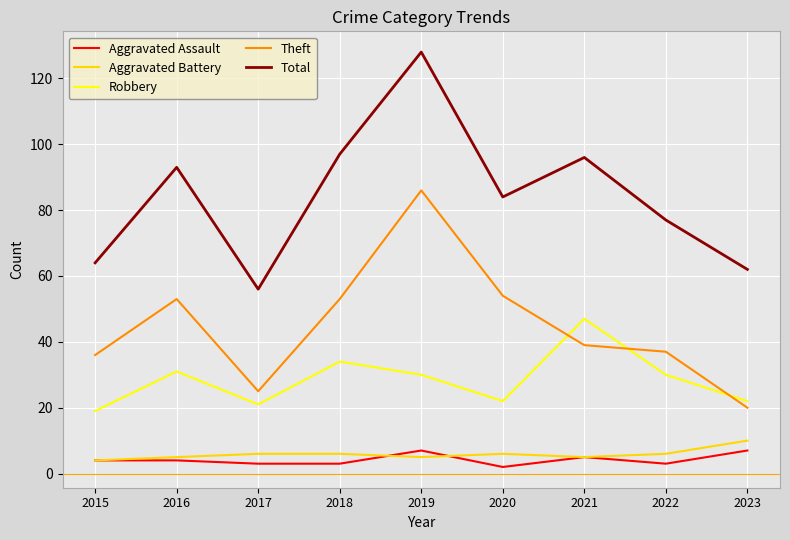

The Theft series shows 53 at 2018. True or false?

True